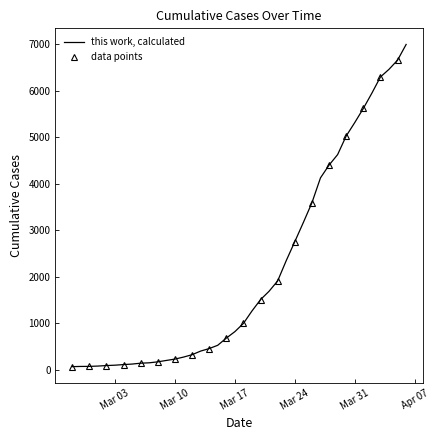

True or false: the data shows 33 at 2020-03-02.

False